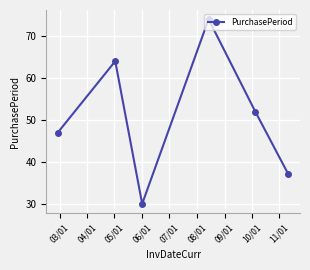

Reading right to left, what are all the values shown in this chart?

37	52	74	30	64	47